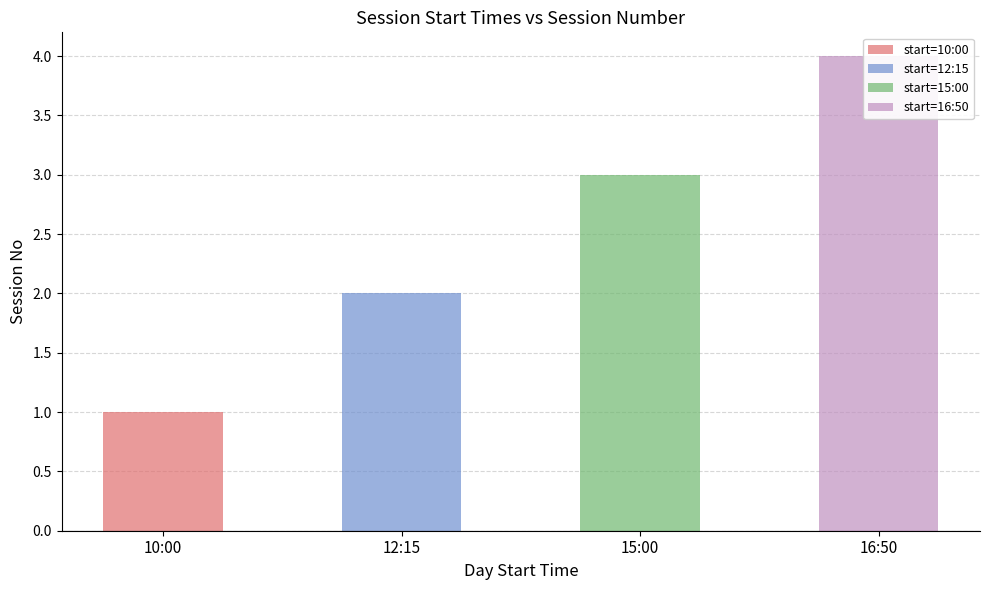

List the labels in order of value, smallest first.

10:00, 12:15, 15:00, 16:50